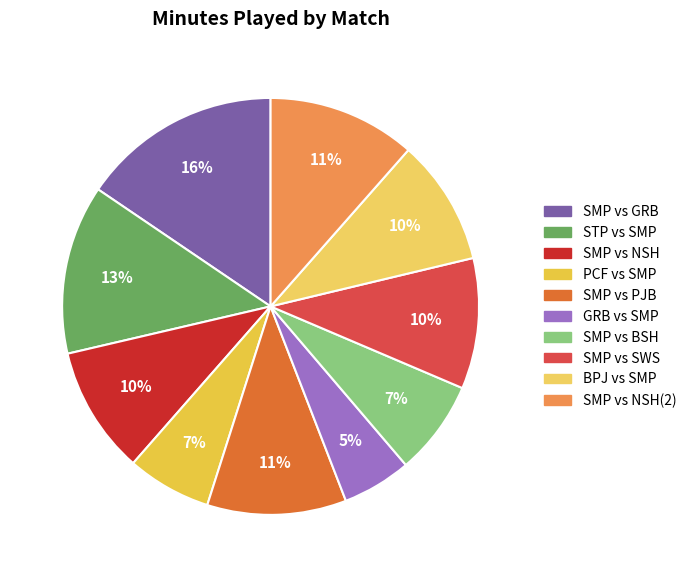

What is the largest slice in the pie chart?

SMP vs GRB